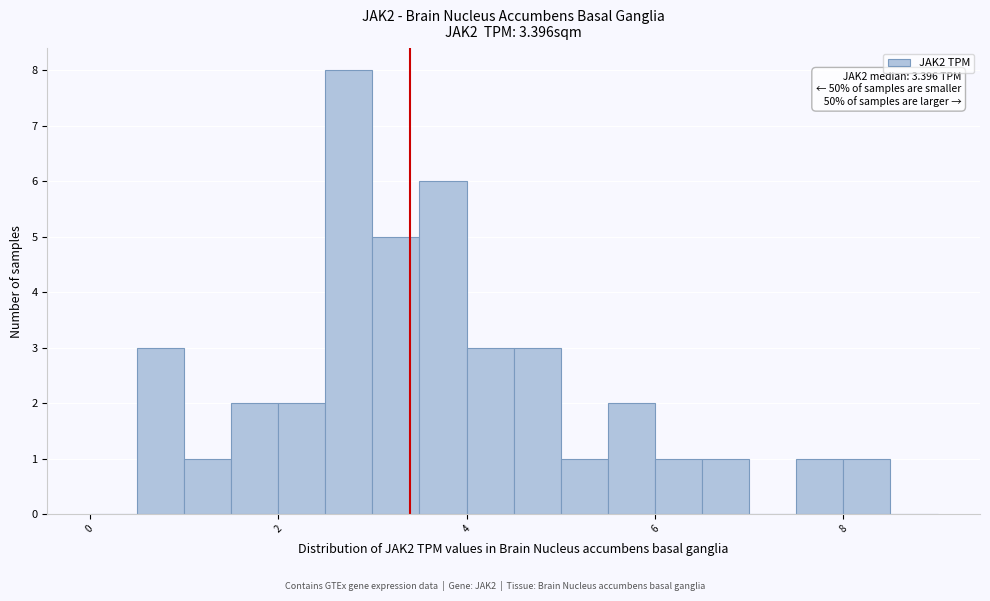

Read against the x-axis, roughly where is the centre of the tallest bar?

2.8